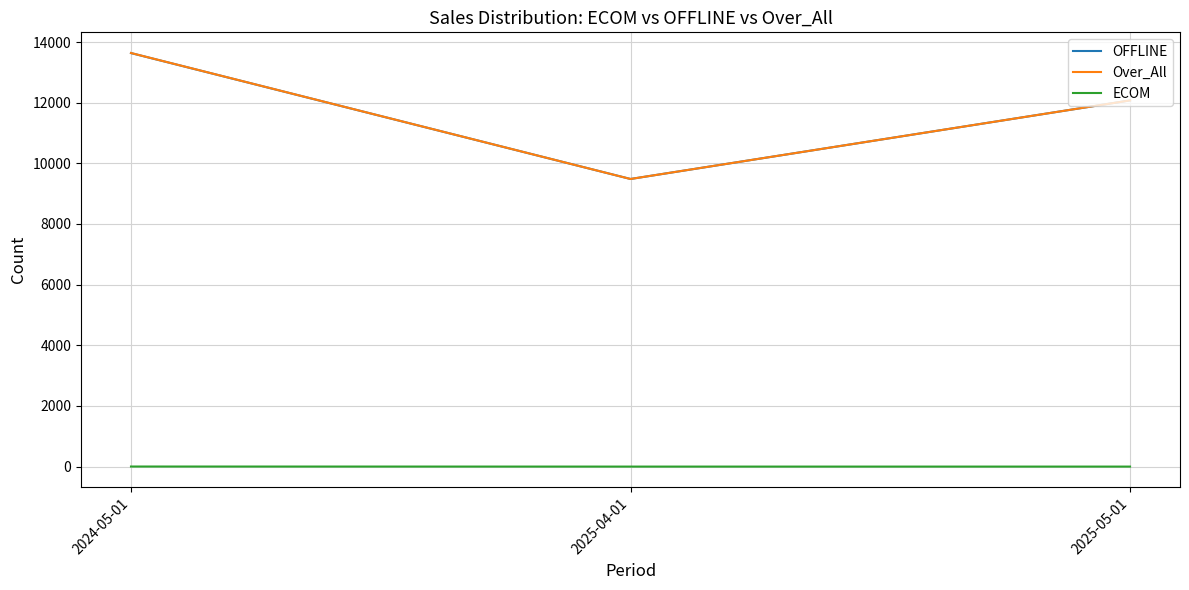

Which series has the largest range (max minus min)?

Over_All